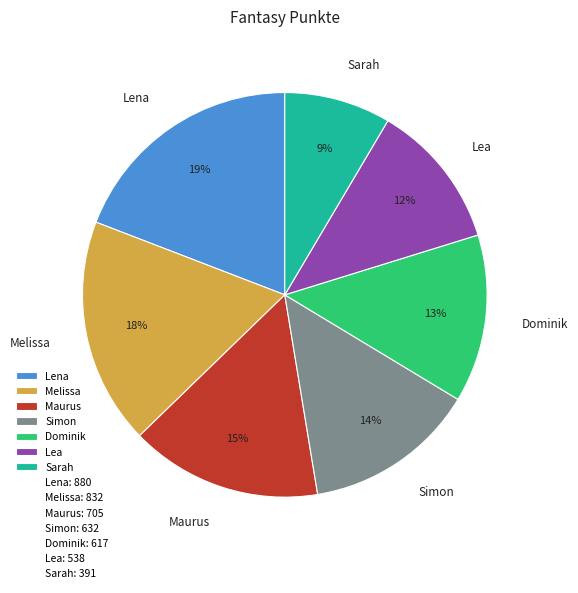

What is the smallest slice in the pie chart?

Sarah